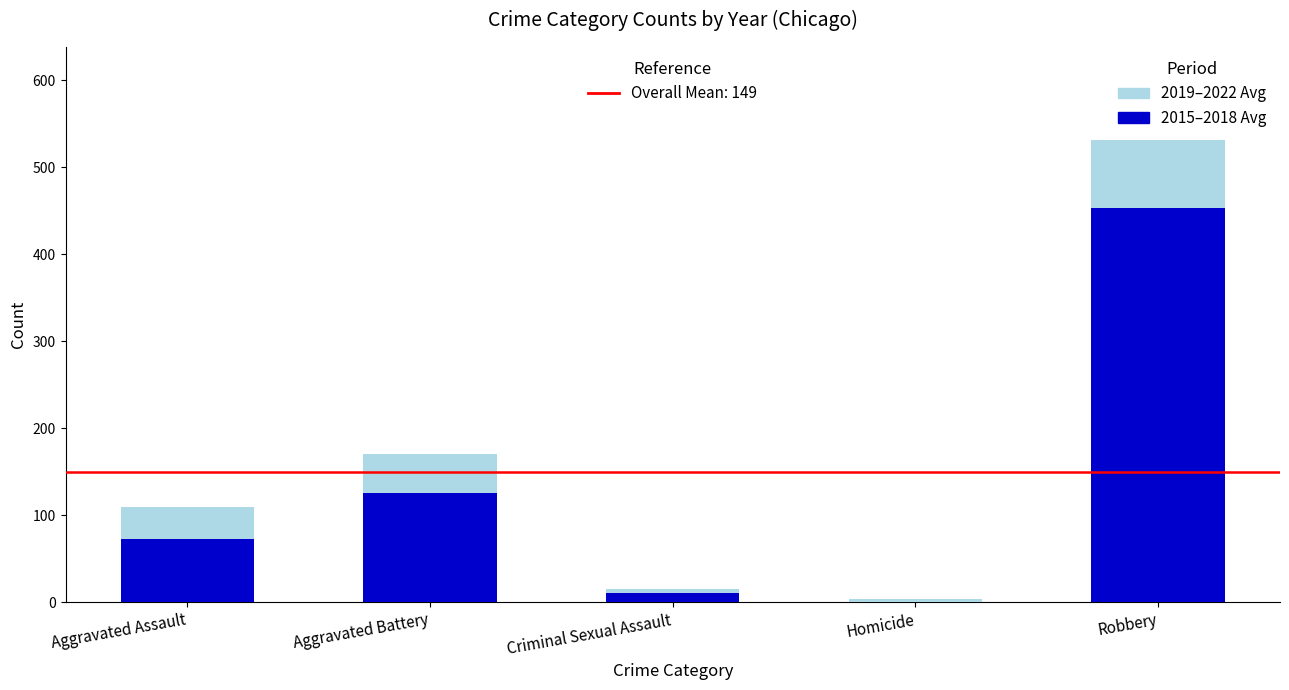

Does the chart contain stacked bars?

Yes